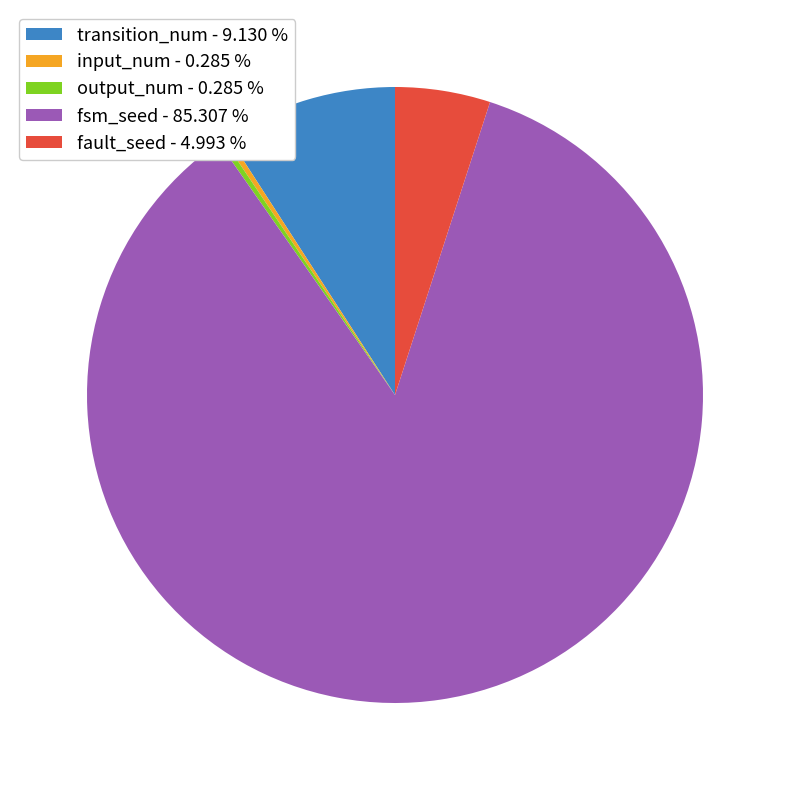

The transition_num slice represents 9% of the pie. True or false?

True